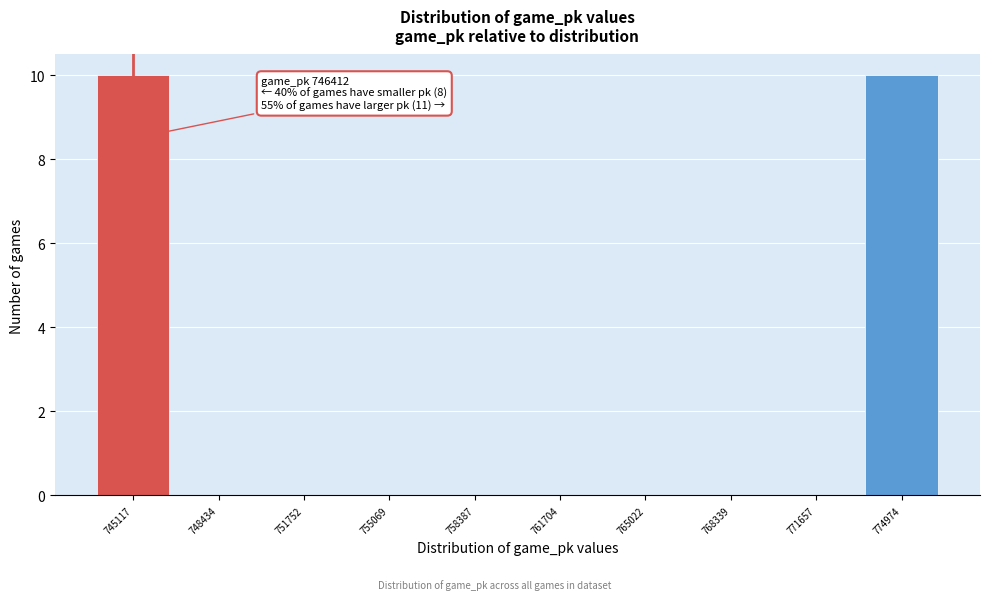

Reading right to left, list all the values displayed in this chart.

774974=10	771657=0	768339=0	765022=0	761704=0	758387=0	755069=0	751752=0	748434=0	745117=10